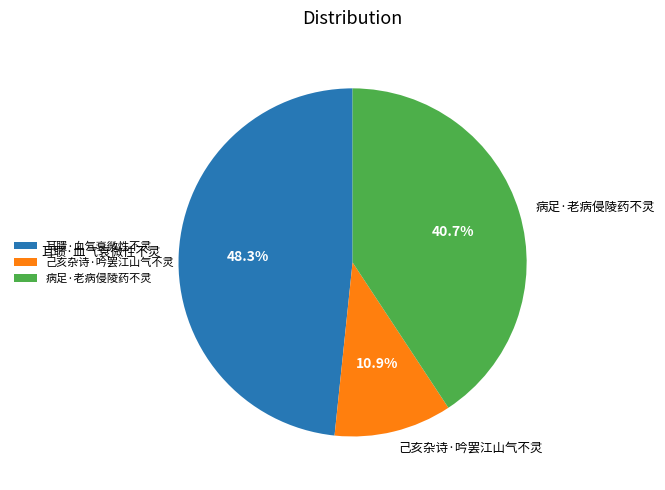

The 耳聩·血气衰微性不灵 slice represents 61% of the pie. True or false?

False